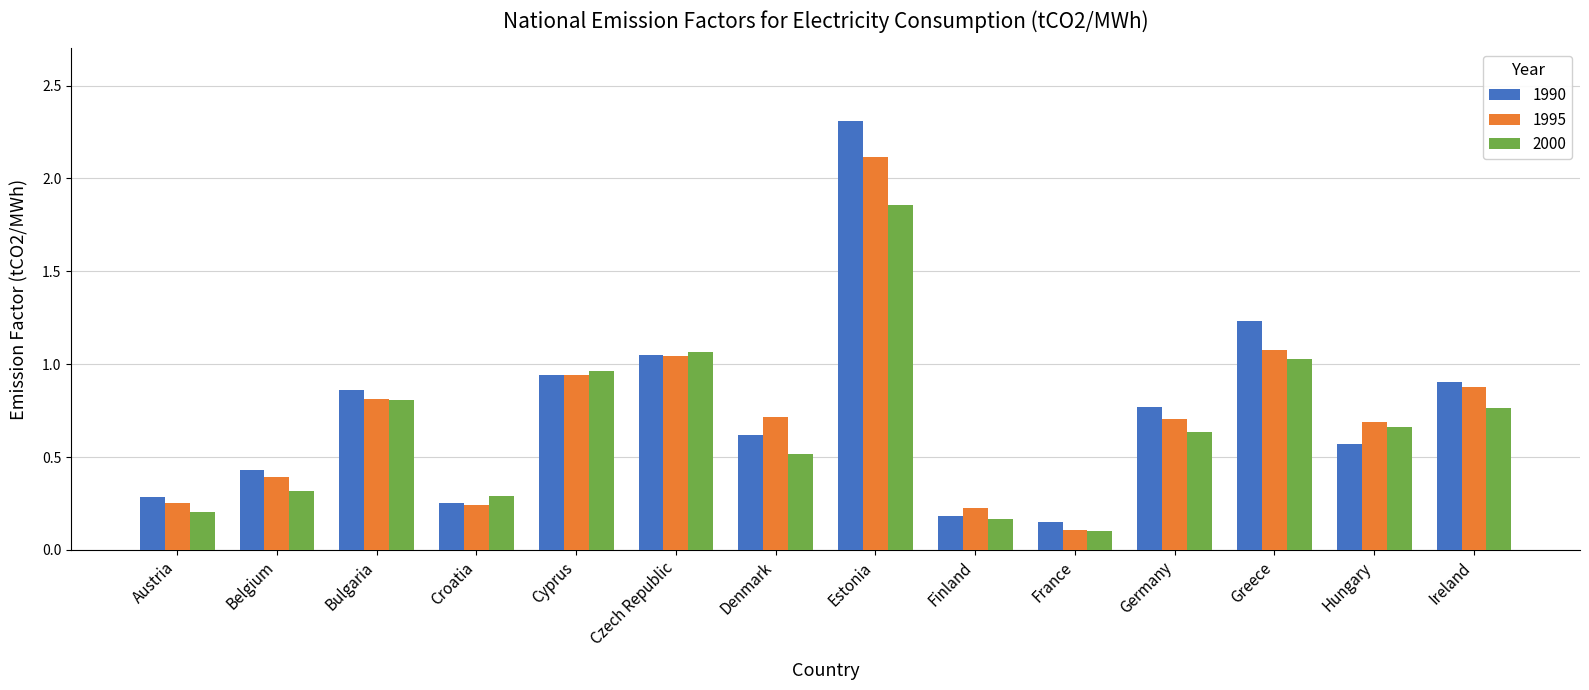

Which series has the largest total across all categories?

1990